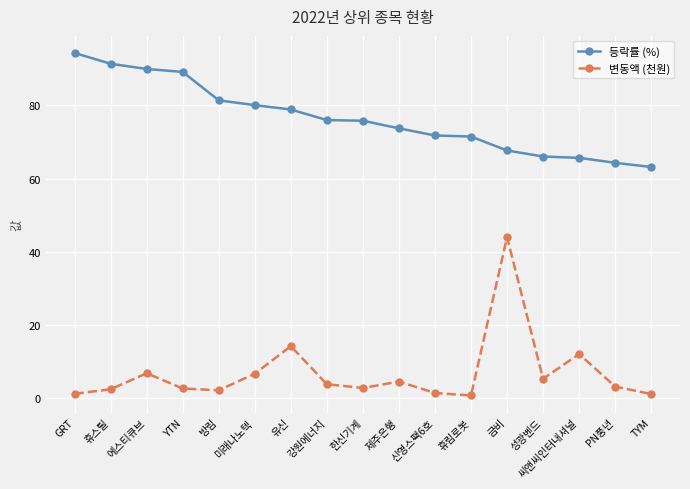

Rank the series by their average value, from lowest to highest.

변동액 (천원), 등락률 (%)